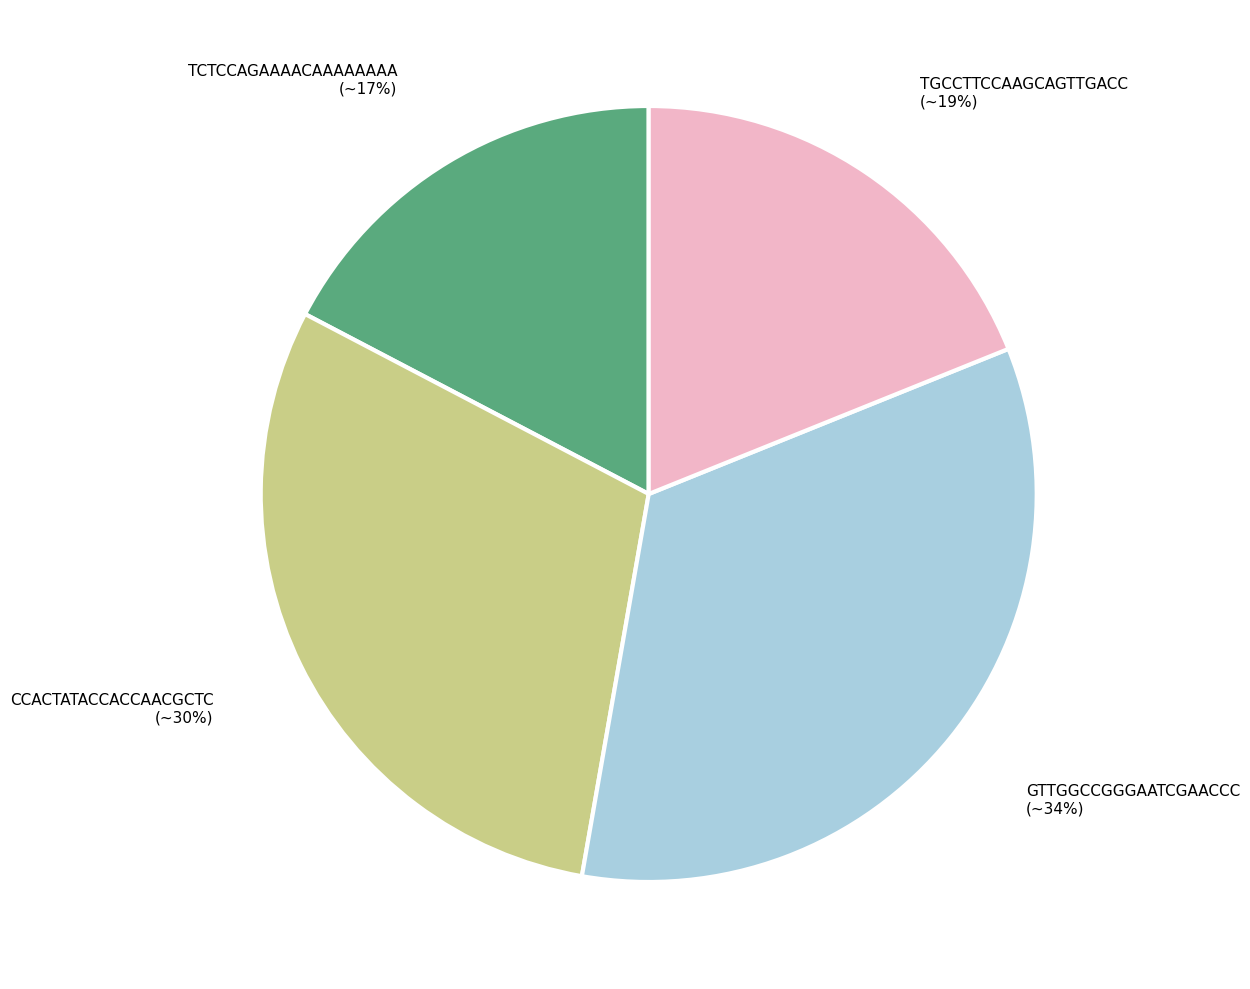

Which slice is the largest?

GTTGGCCGGGAATCGAACCC (~34%)